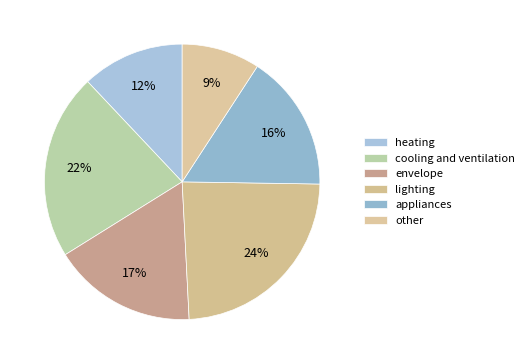

To the nearest percent, what is the difference between the cooling and ventilation and heating slice percentages?

10%